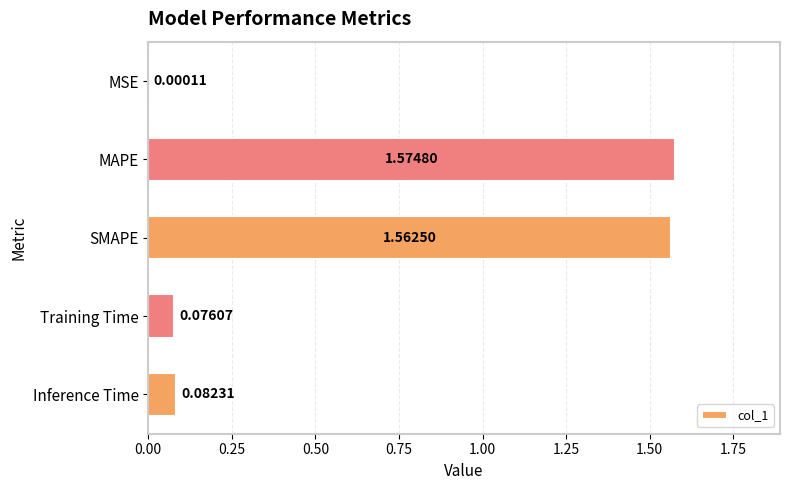

Where is the data nearest to the value 0?

MSE